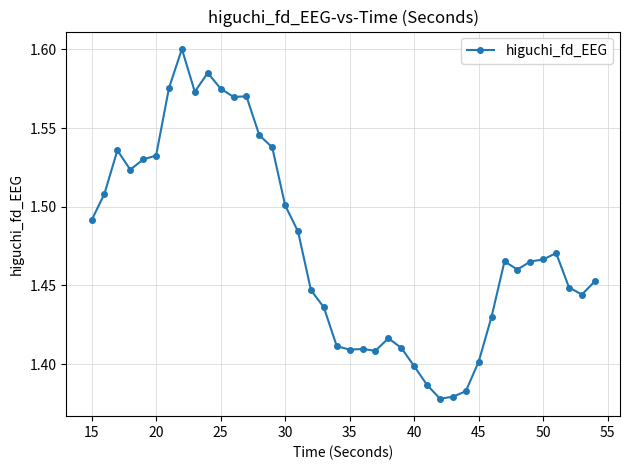

How many values are between 1 and 2?

40